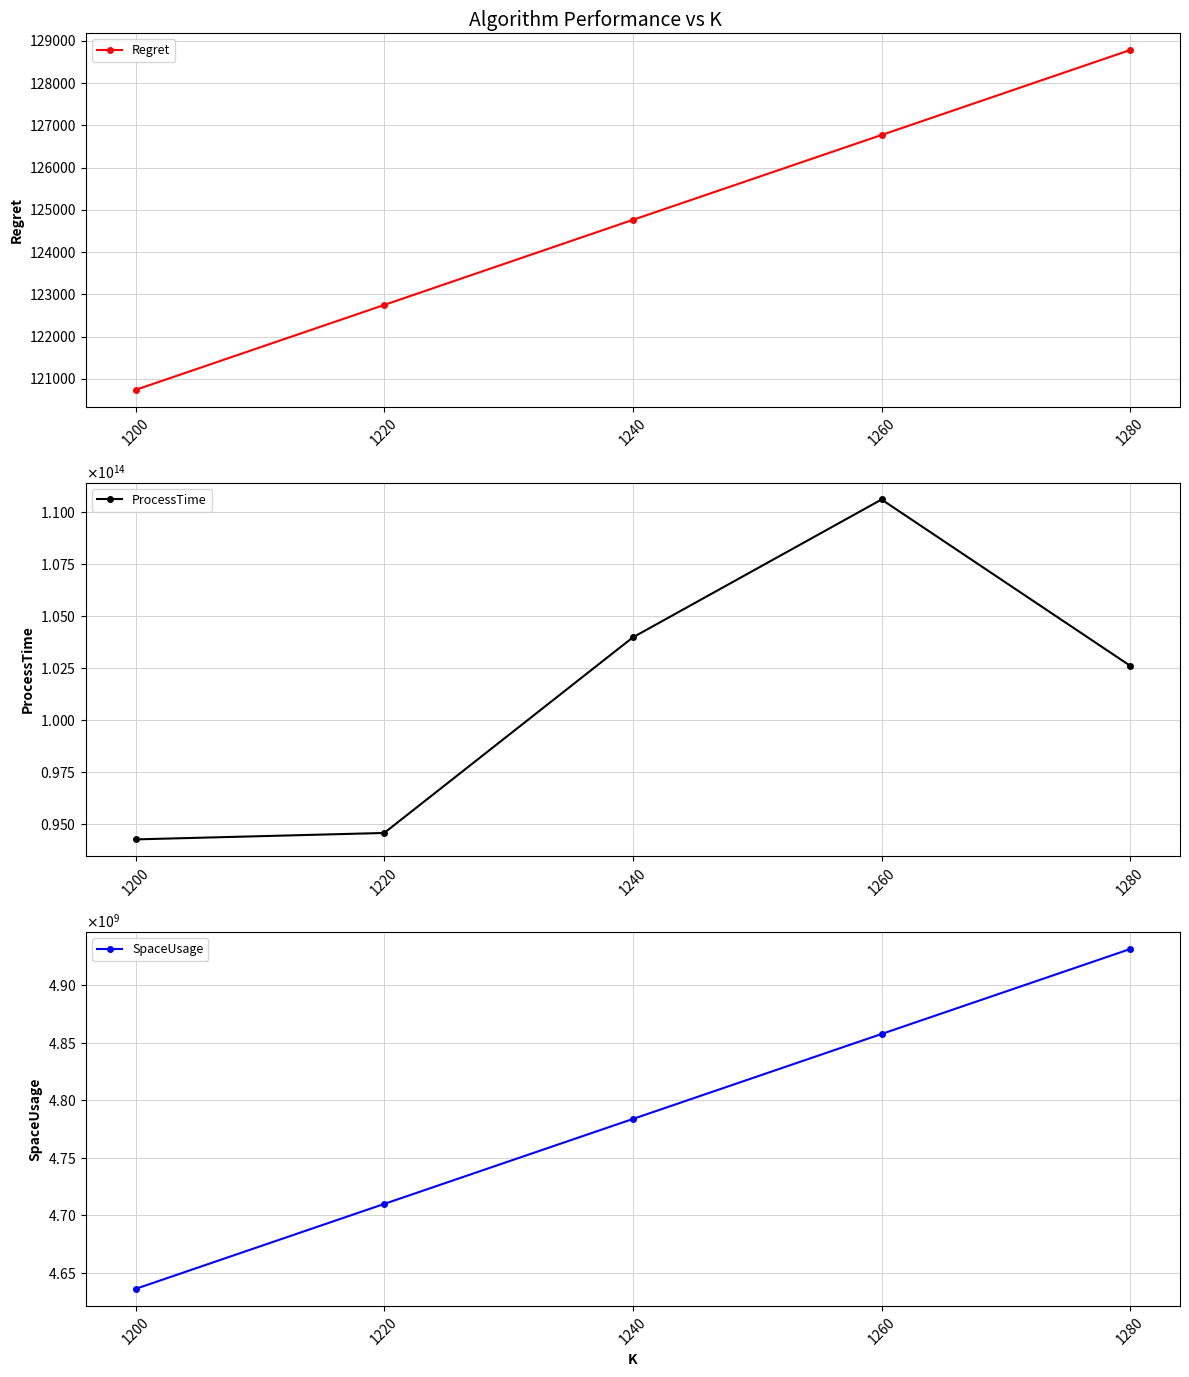

Is it true that ProcessTime equals 160482659684150.4 at 1260?

False